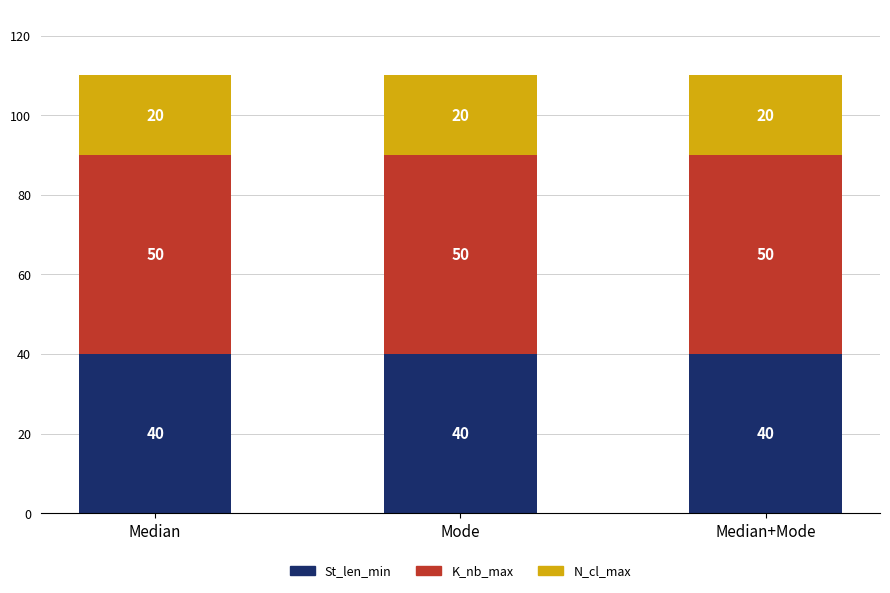

What is the sum of all St_len_min values?

120